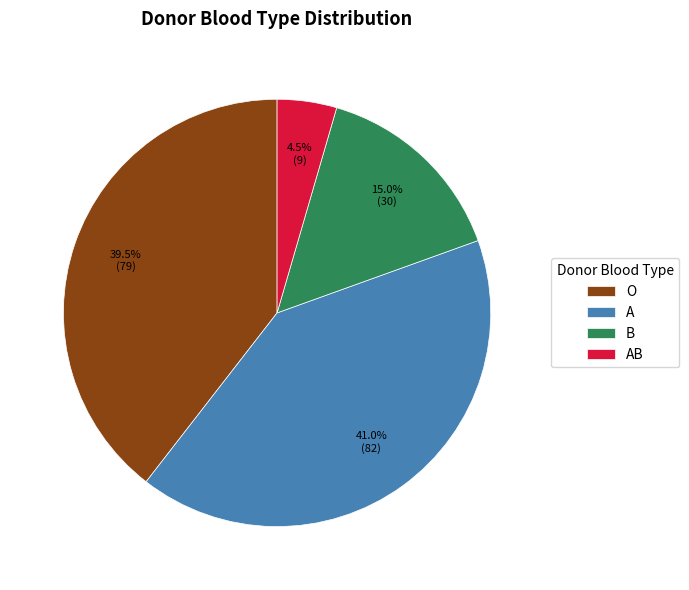

Which slice is the largest?

A